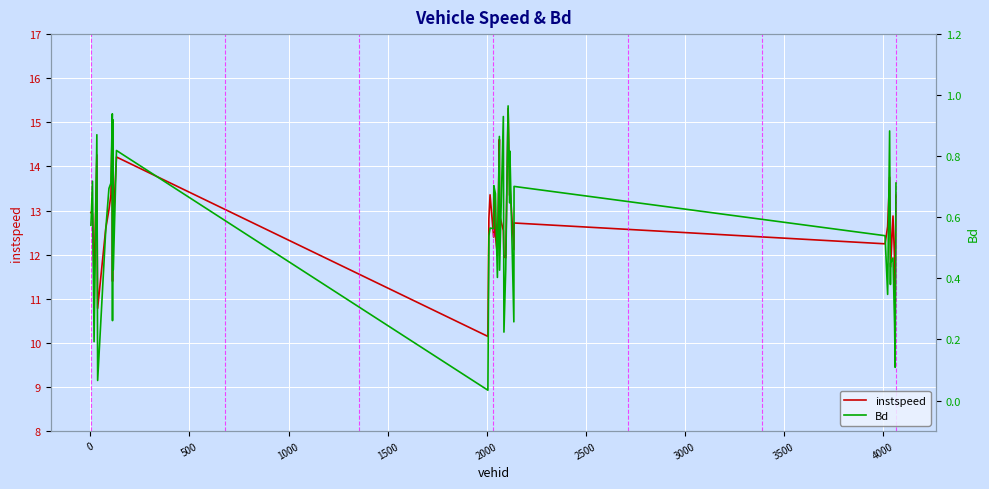

What is the highest value of the instspeed series?

15.3